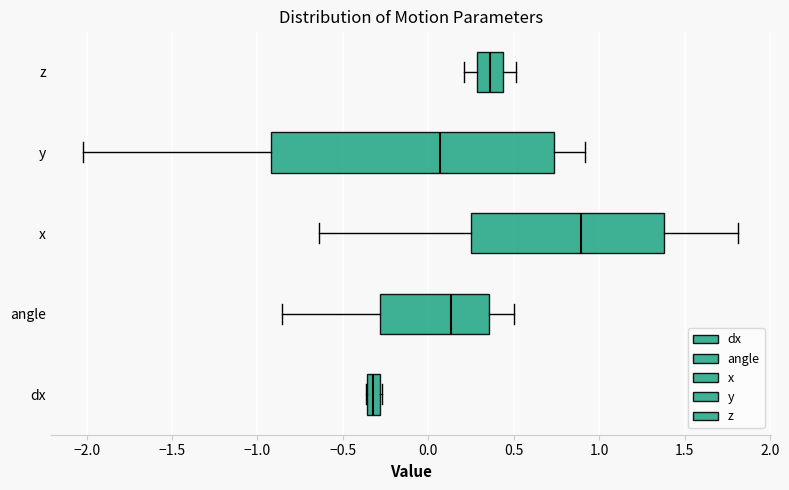

Where does the median line of the box for z sit on the x-axis? The values are not printed on the chart, so give them approximately, as read against the axis.

0.35